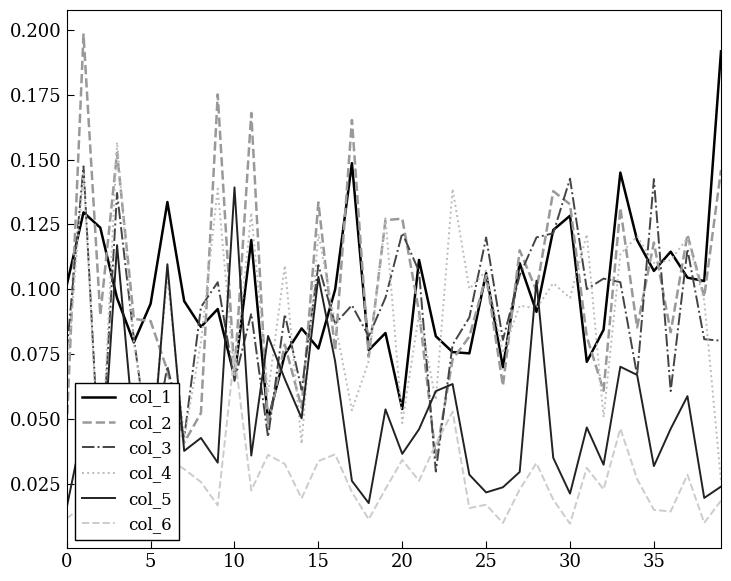

What is the maximum value for col_1?

0.2